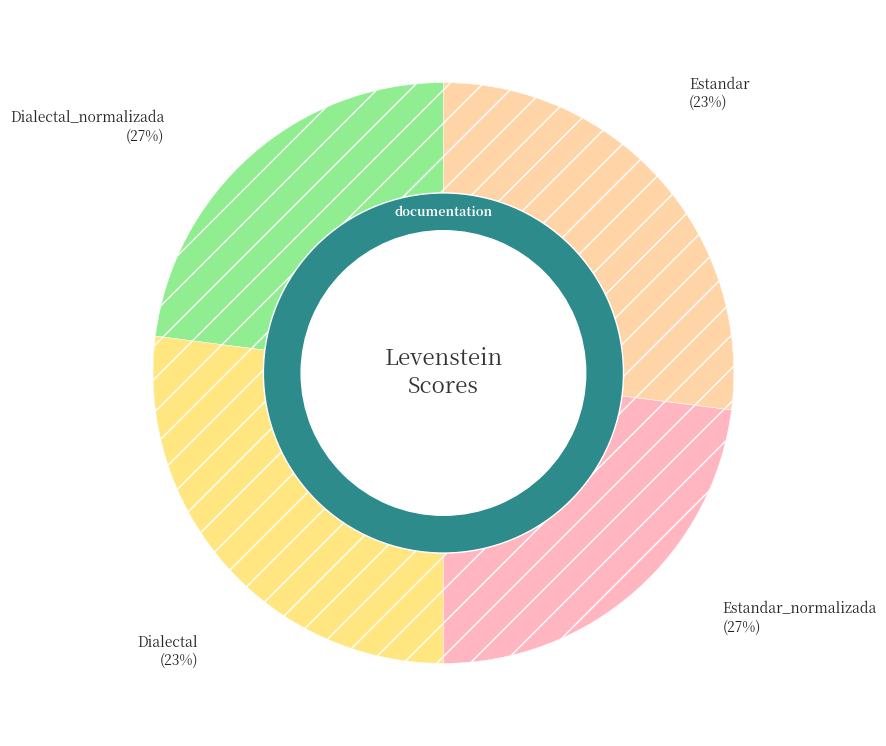

How many slices are in this pie chart?

4